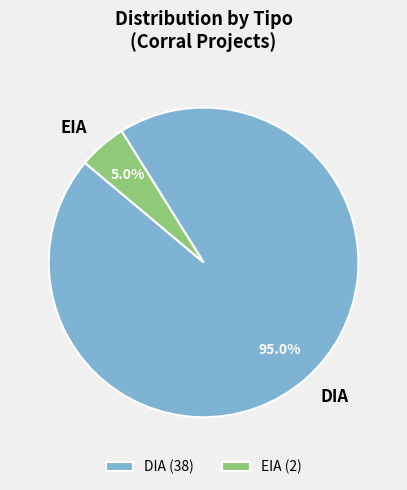

What percentage is the EIA slice, to the nearest percent?

5%